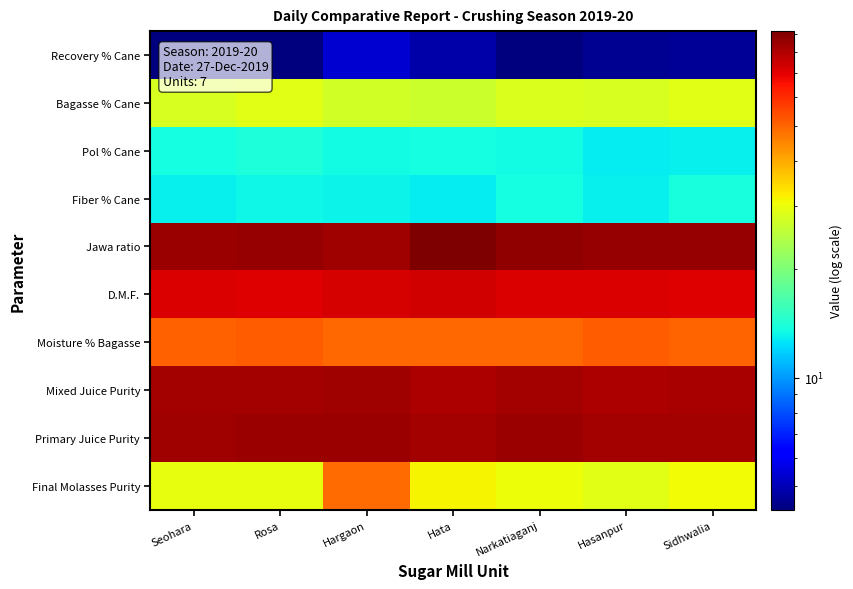

Which series has the largest total across all categories?

Jawa ratio